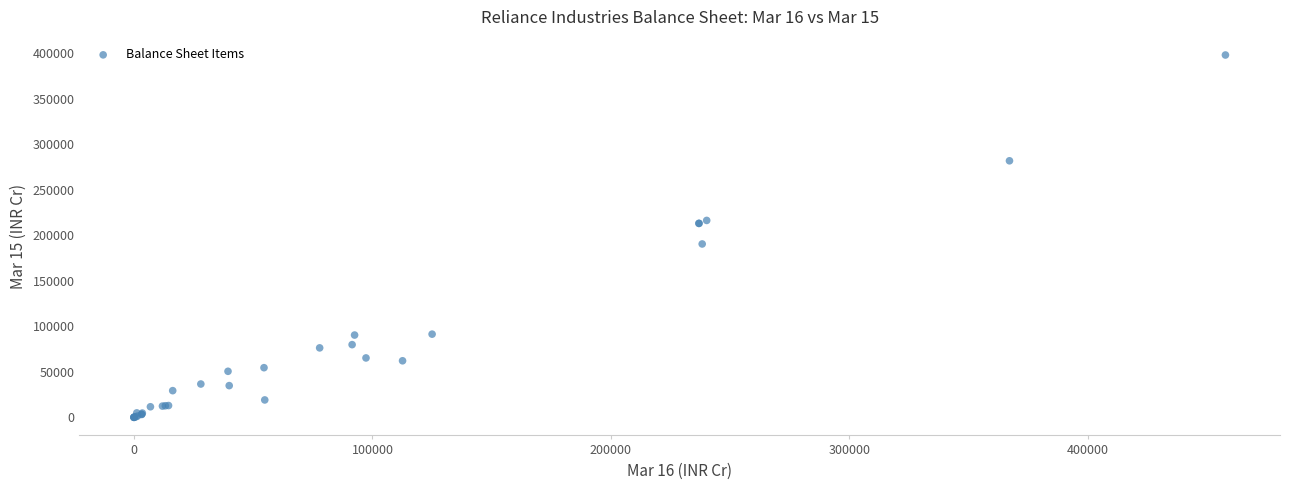

What Y value in the scatter plot is closest to 198892?

190316